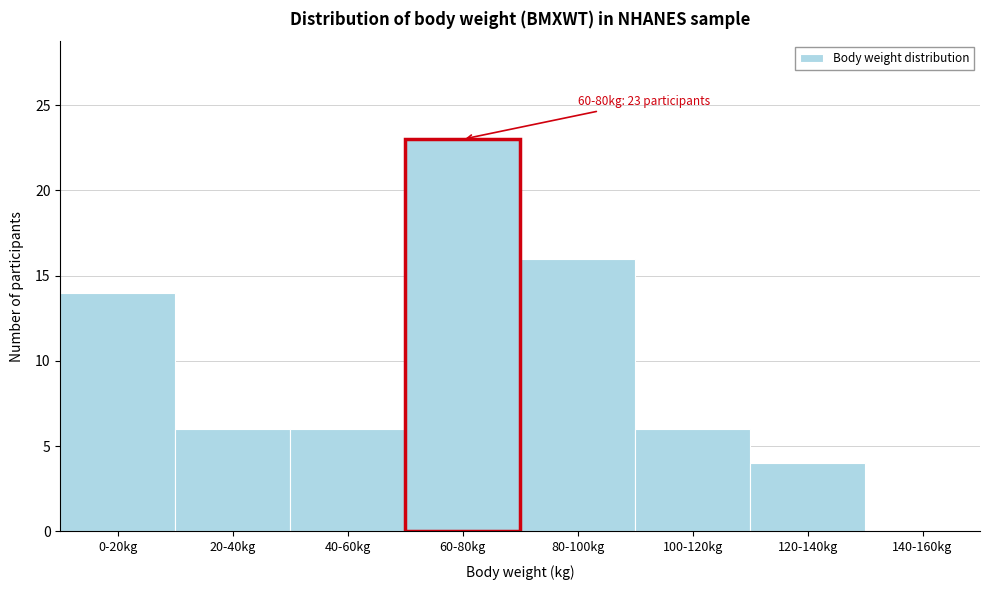

Reading right to left, transcribe all the data shown in this chart.

140-160kg=0	120-140kg=4	100-120kg=6	80-100kg=16	40-60kg=6	20-40kg=6	0-20kg=14